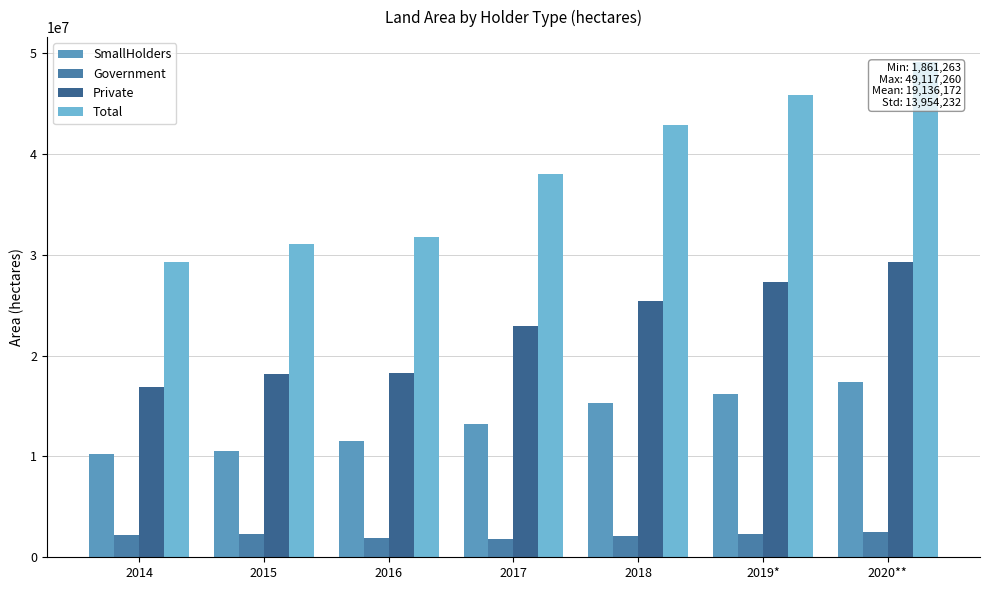

What is the minimum value shown in the chart?

1861263